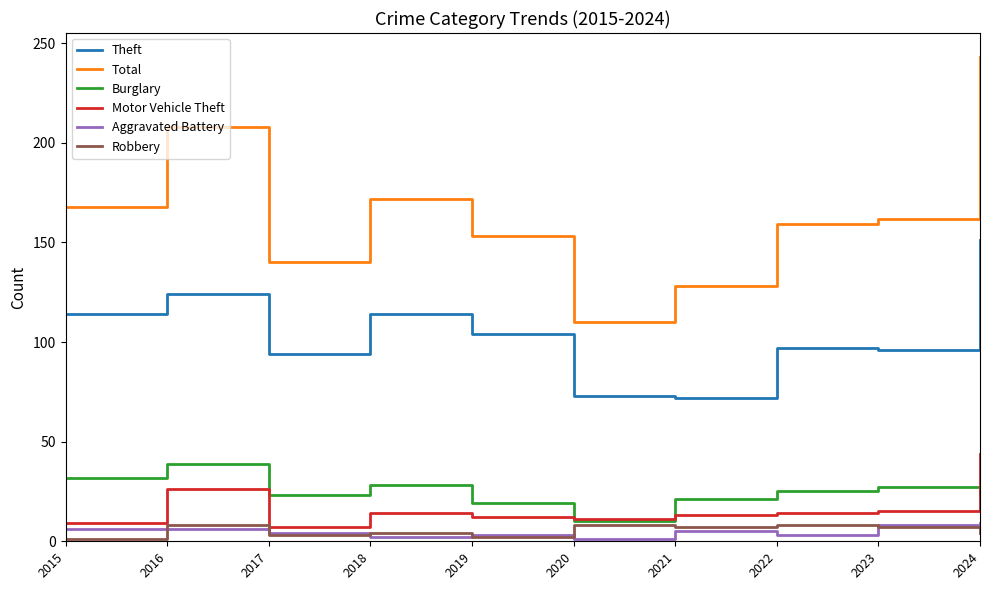

True or false: Burglary and Aggravated Battery intersect in this chart.

False